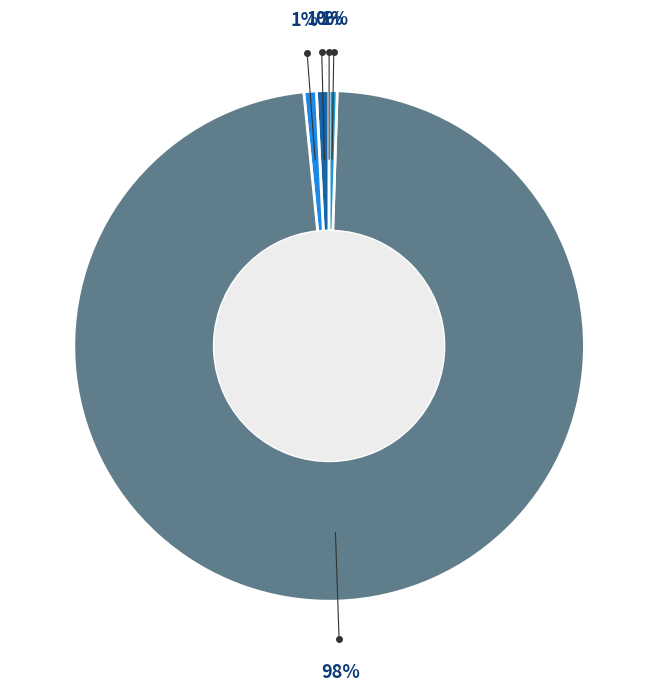

To the nearest percent, what is the average slice percentage?

20%